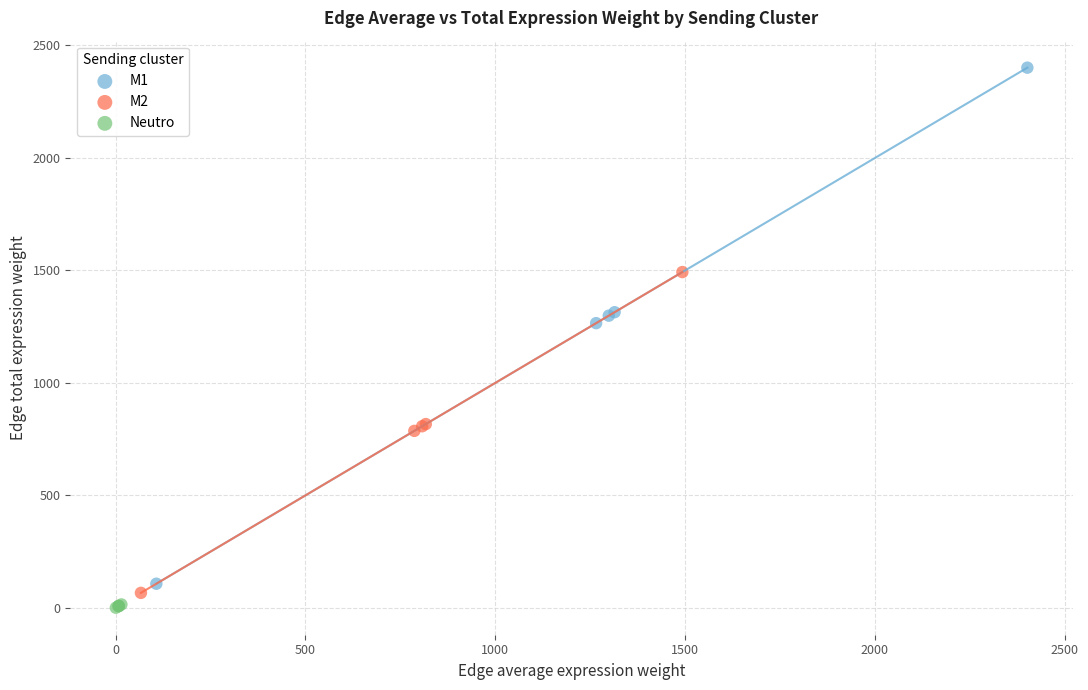

Which series reaches the maximum Y coordinate?

M1